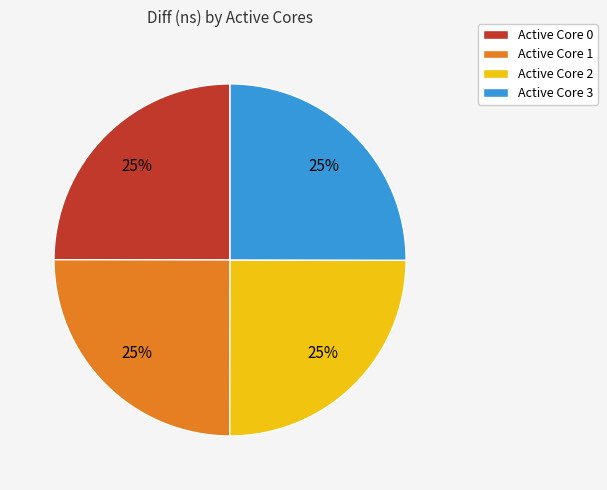

True or false: Active Core 2 accounts for 25% of the total.

True